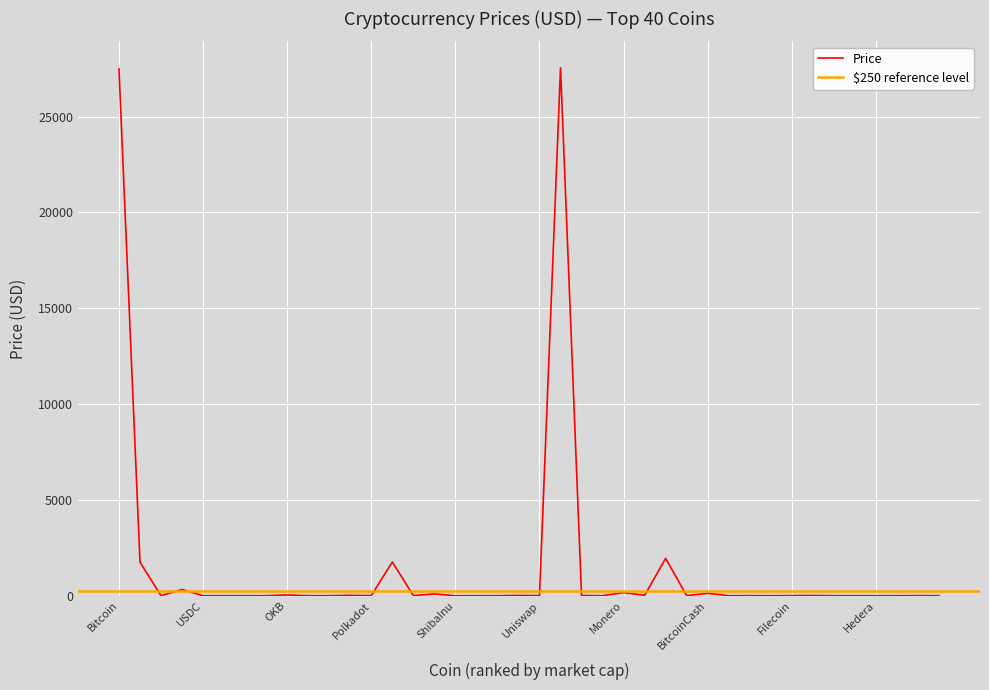

What position from the right is Dogecoin?

33